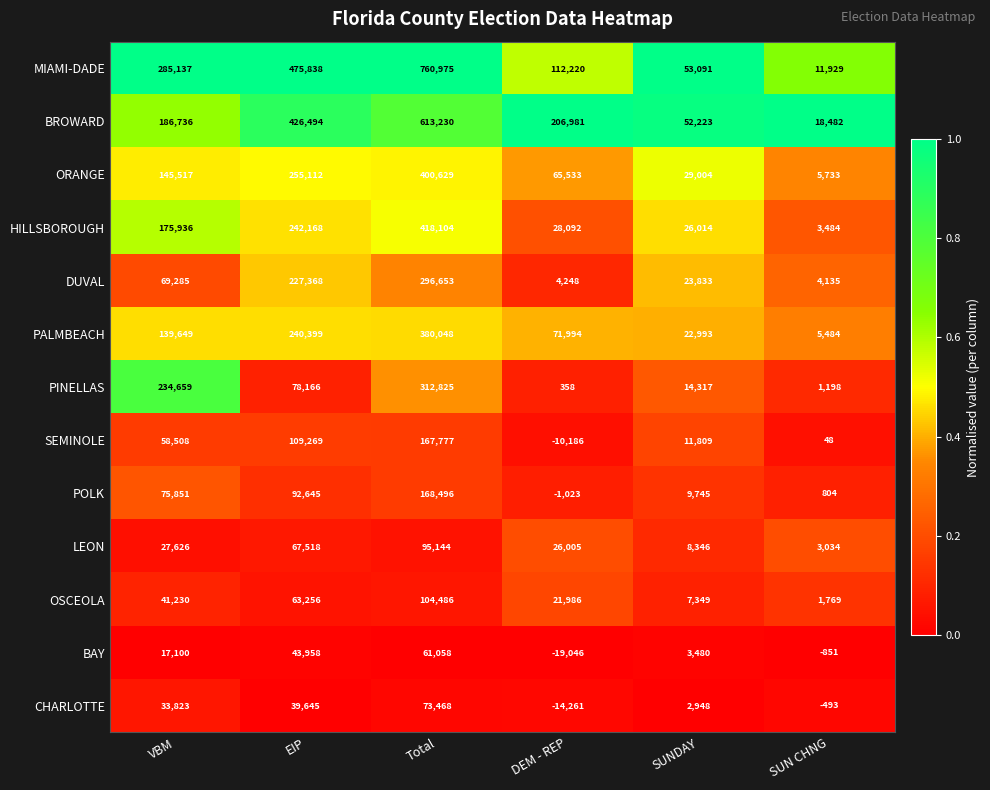

At which label is DUVAL closest to 150394?

EIP